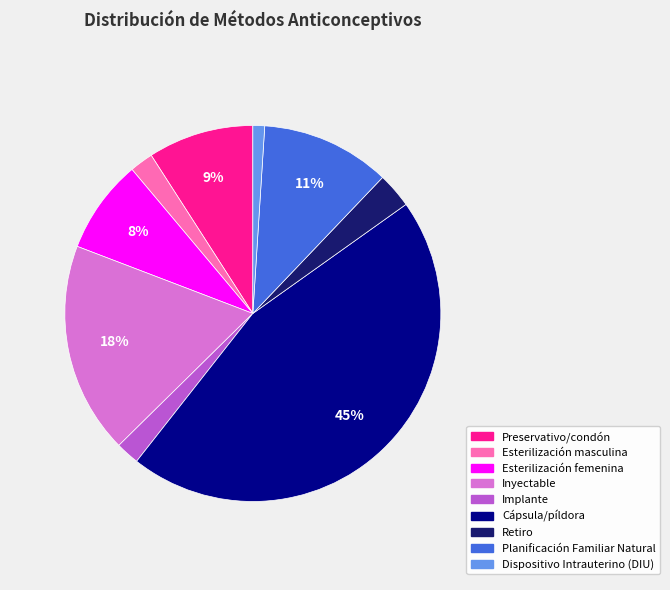

Is the sum of Esterilización masculina and Preservativo/condón greater than half?

No